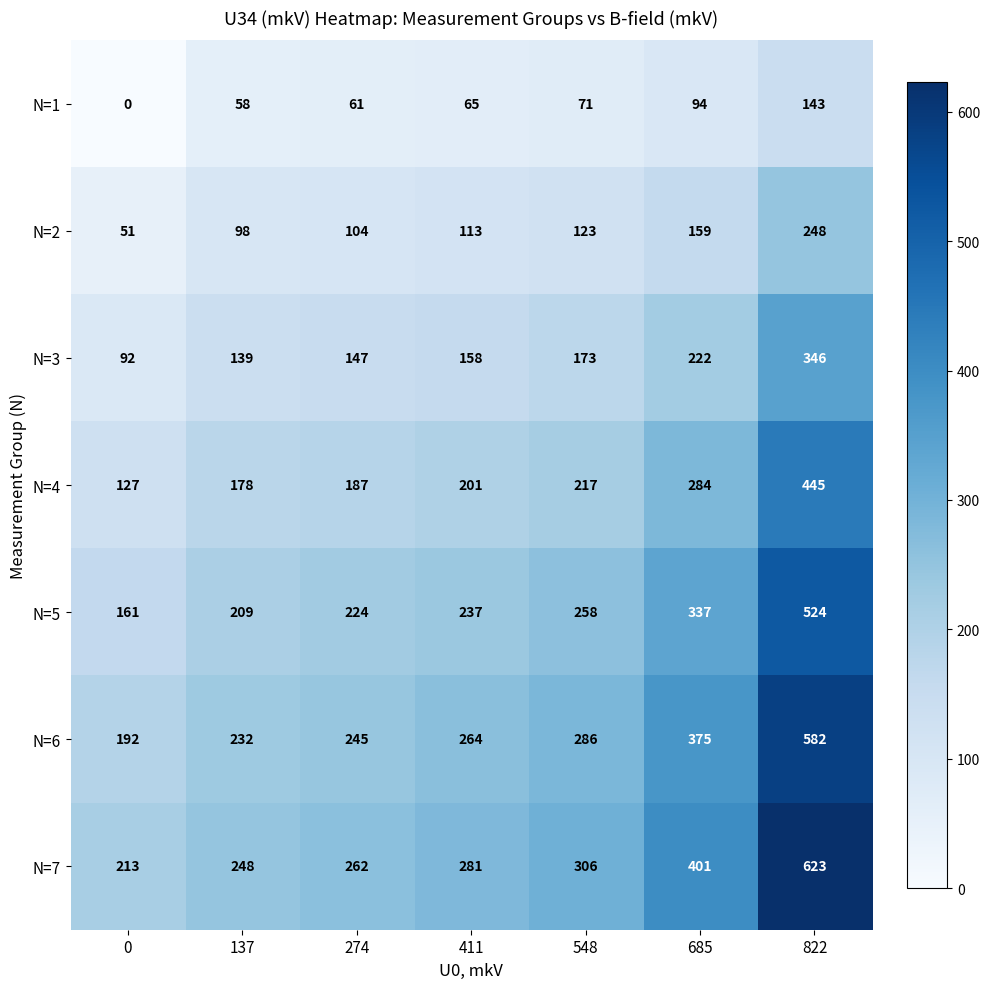

At which label is N=3 closest to 219?

685